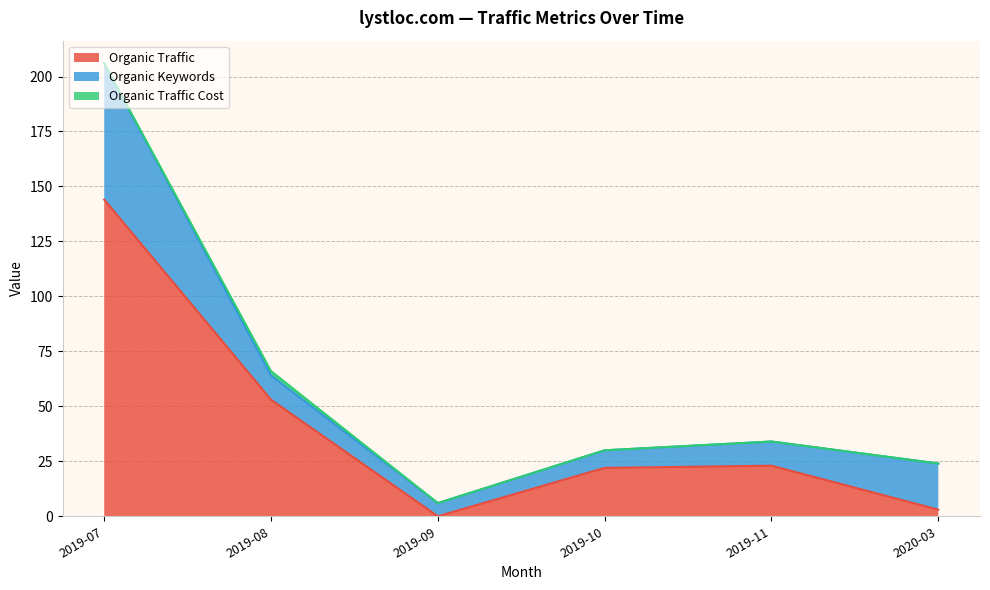

True or false: Paid Traffic Cost and Organic Traffic intersect in this chart.

False